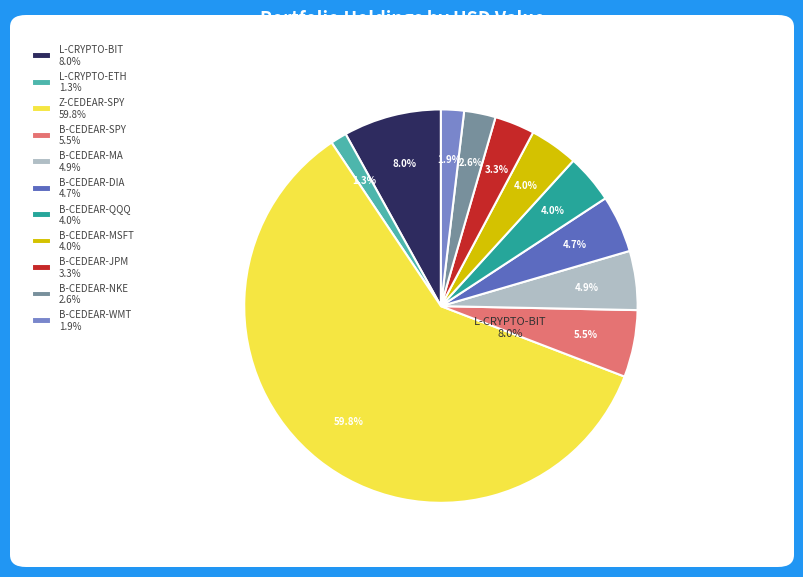

How many slices are in this pie chart?

11